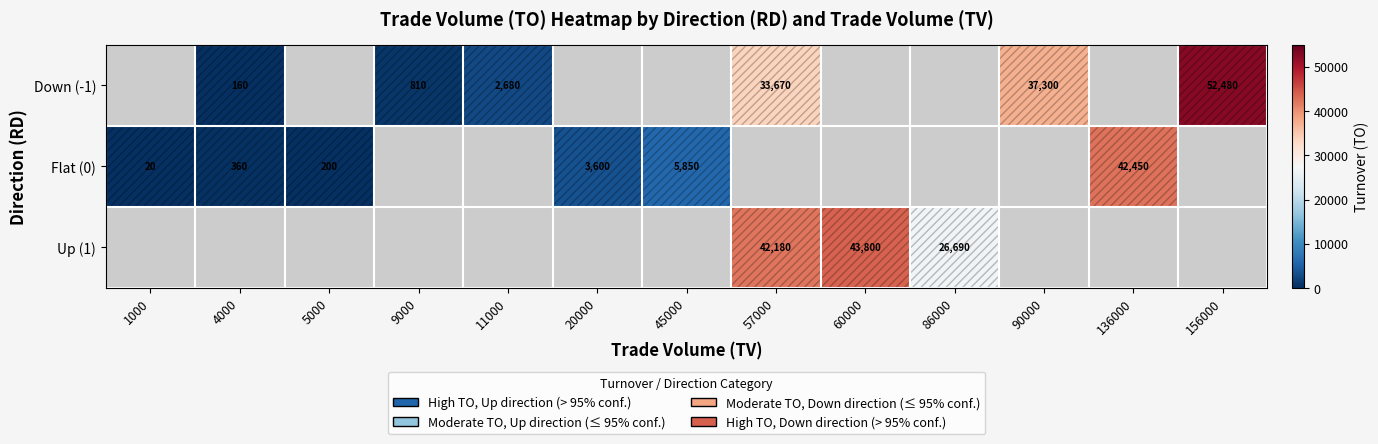

At which category does the chart reach its minimum across all series?

1000